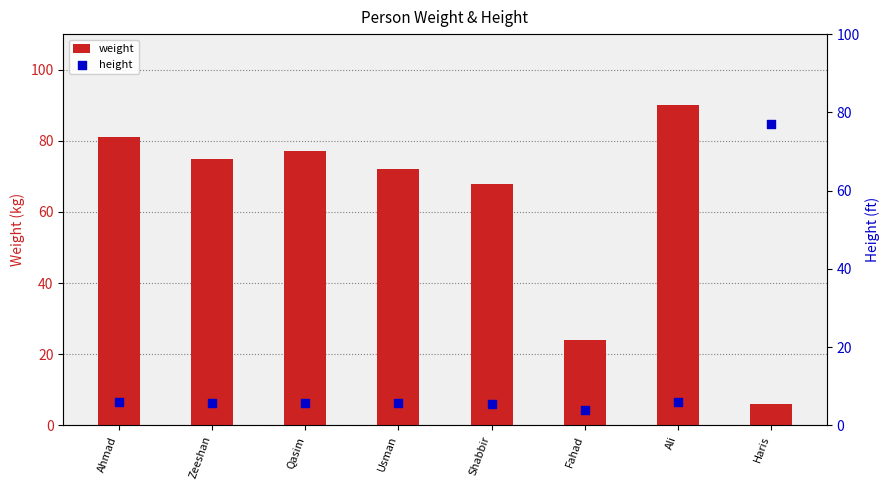

Which series has the largest Y range (max minus min)?

weight